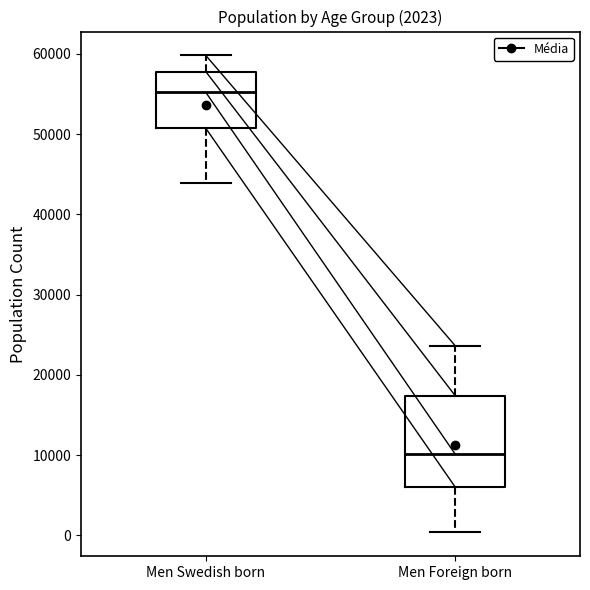

Comparing the boxes themselves (not the whiskers), which one is the tallest?

Men Foreign born